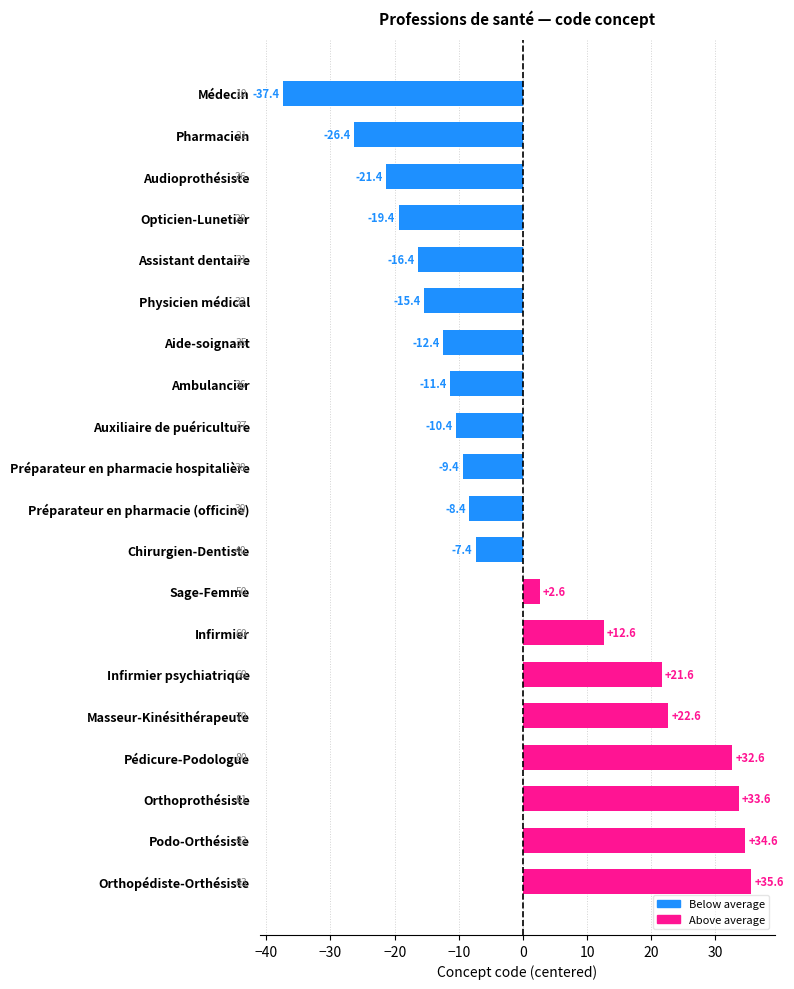

How many positive values are there?

8